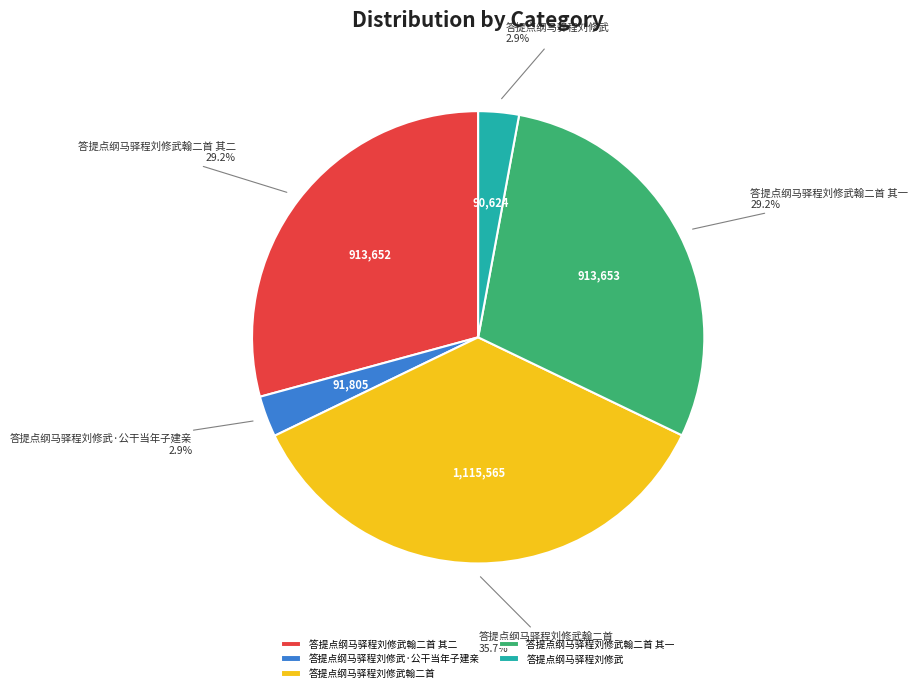

What percentage is the 答提点纲马驿程刘修武 slice, to the nearest percent?

3%